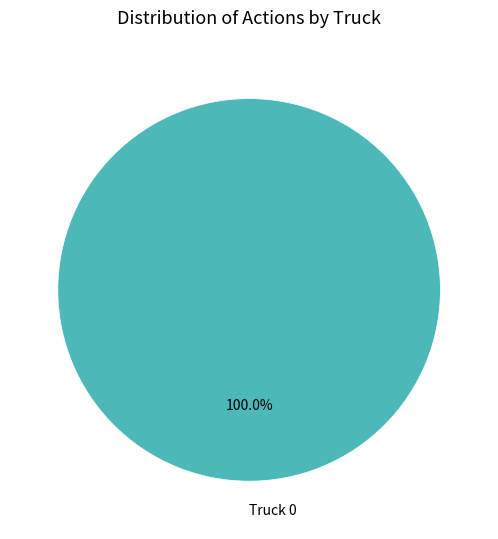

How many segments does this pie chart have?

1